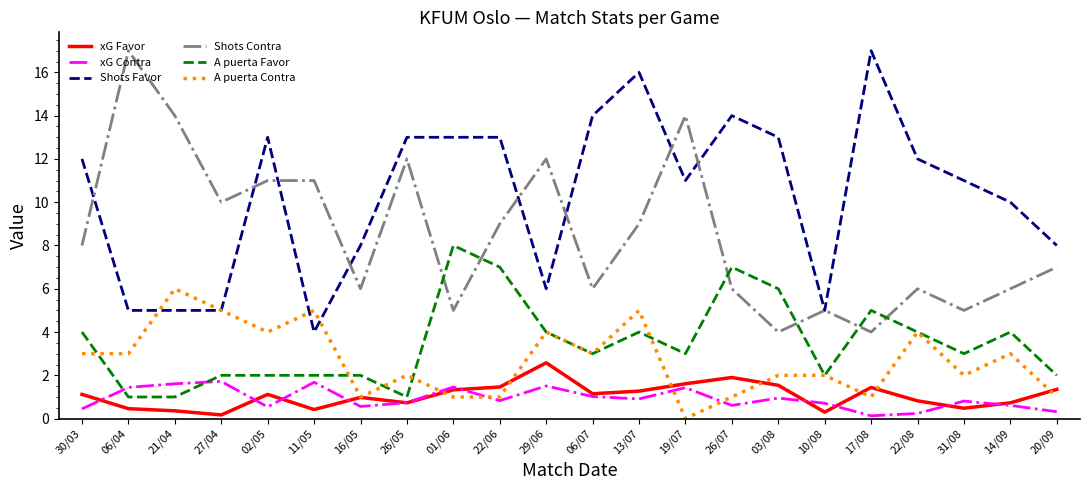

What is the minimum value for Shots Contra?

4.0